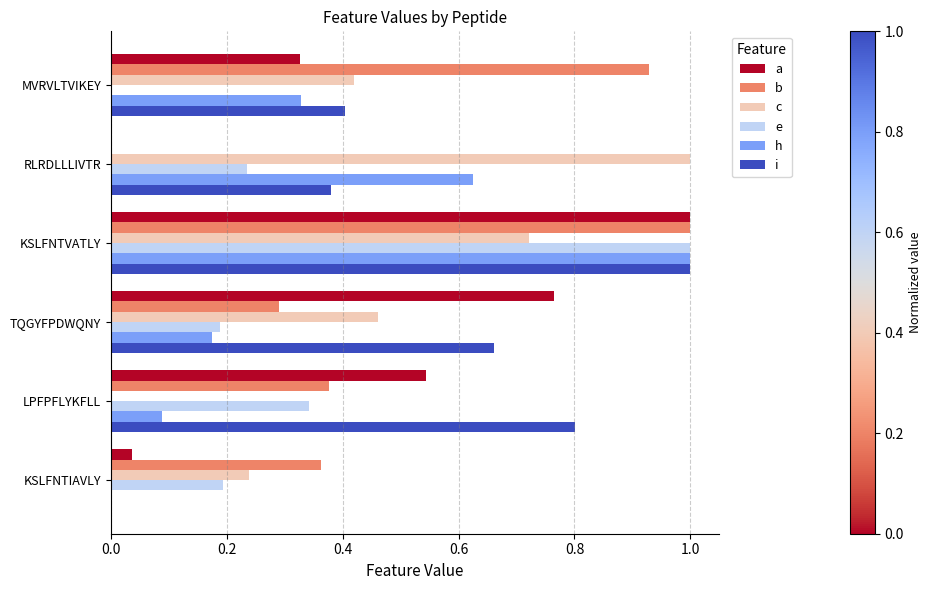

Which series changed the most between MVRVLTVIKEY and KSLFNTIAVLY?

b